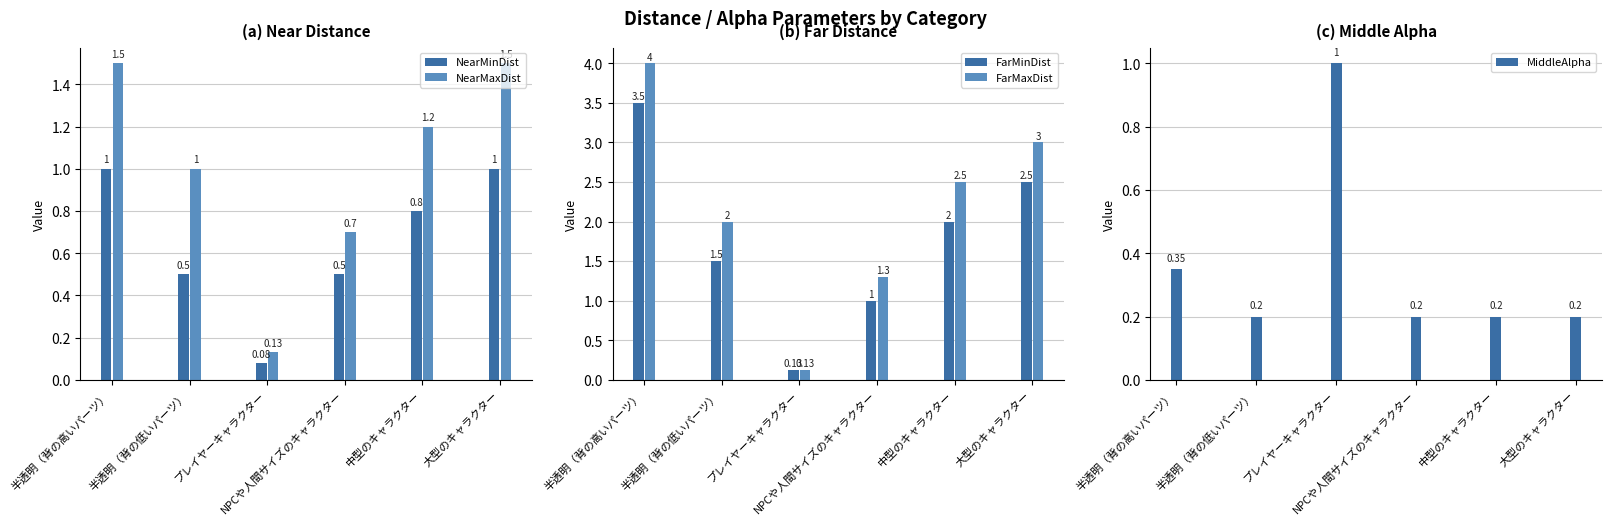

At which label is NearMaxDist closest to 0?

プレイヤーキャラクター